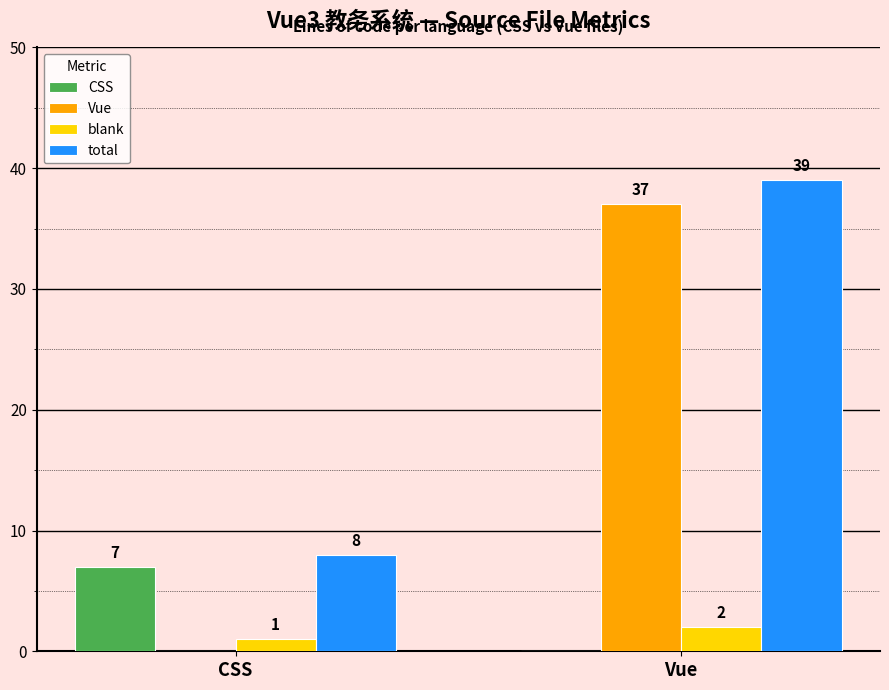

Which label corresponds to the largest value in the chart?

Vue